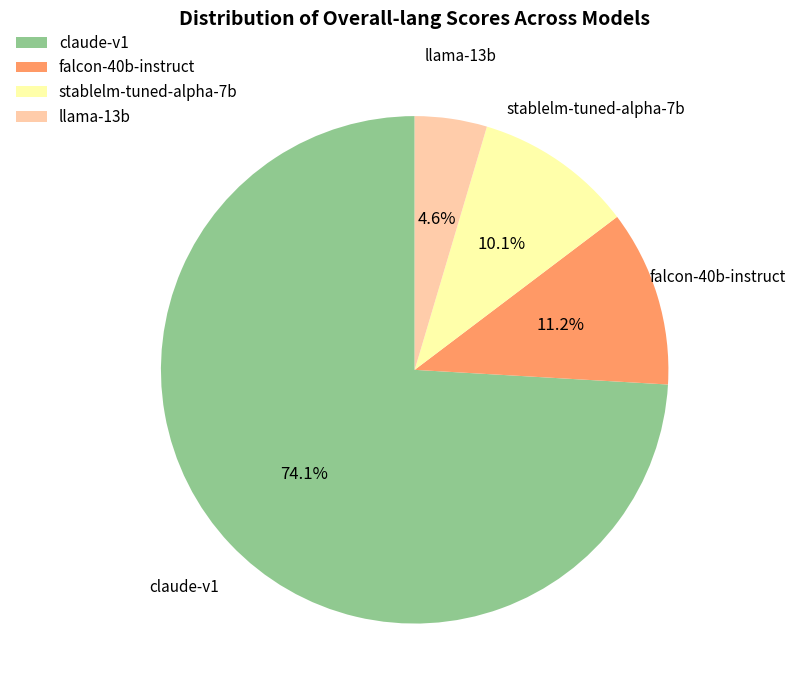

Which slice is the smallest?

llama-13b